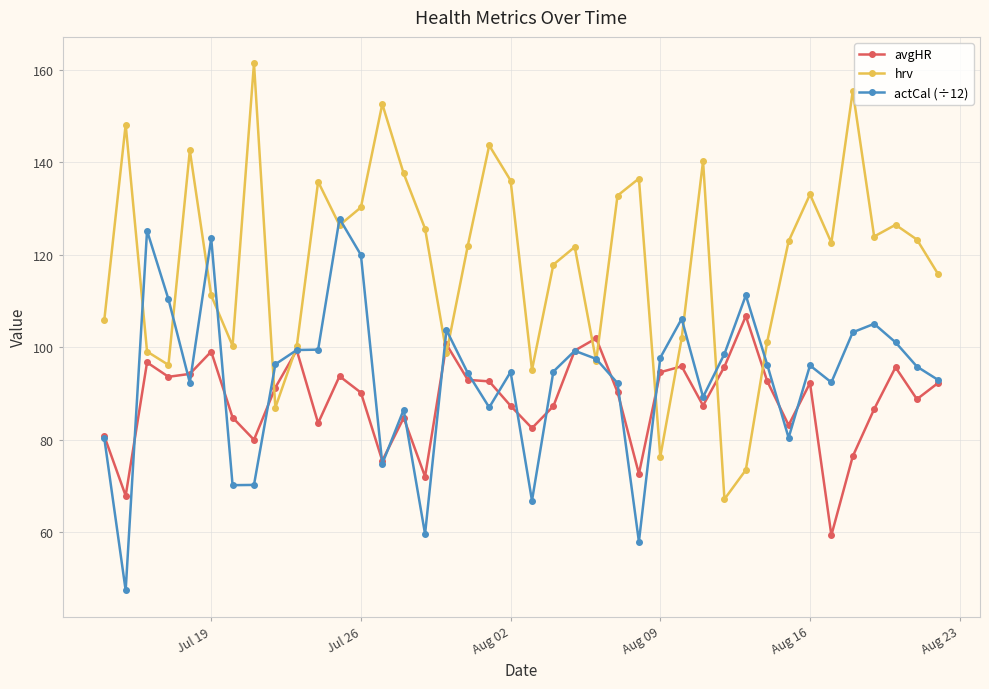

Rank the series by their average value, from lowest to highest.

avgHR, actCal (÷12), hrv